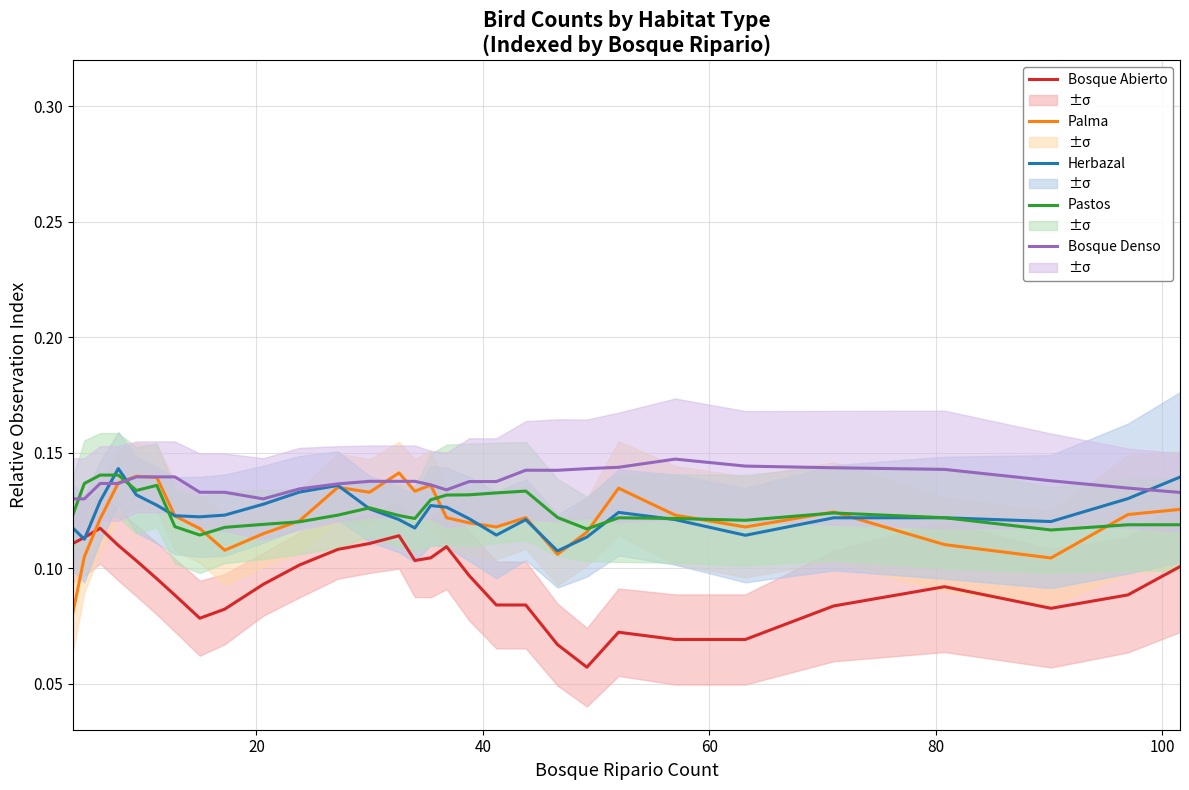

How many Palma values are between 0 and 1?

30